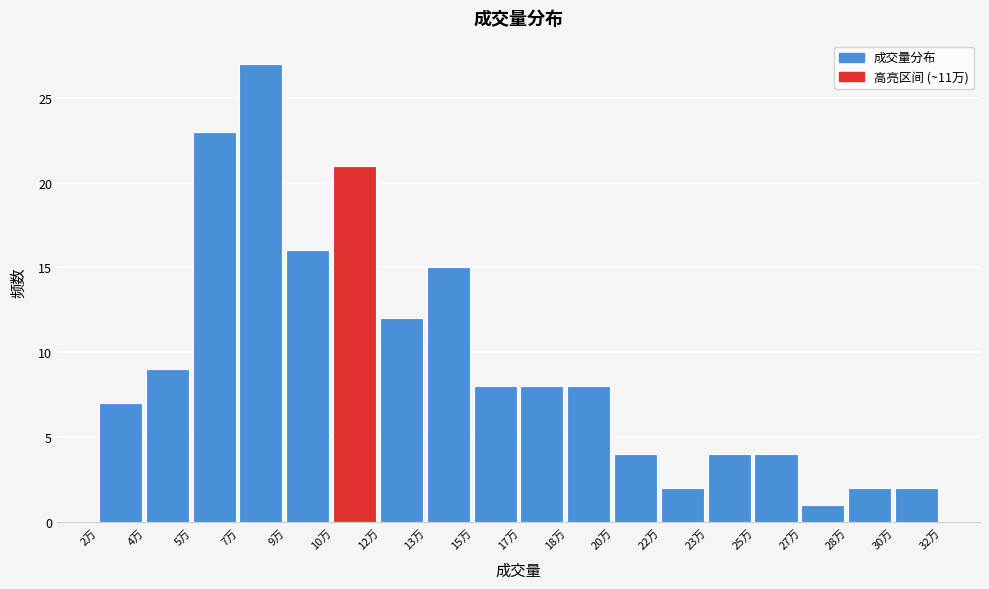

Reading left to right, list all the values displayed in this chart.

7	9	23	27	16	21	12	15	8	8	8	4	2	4	4	1	2	2